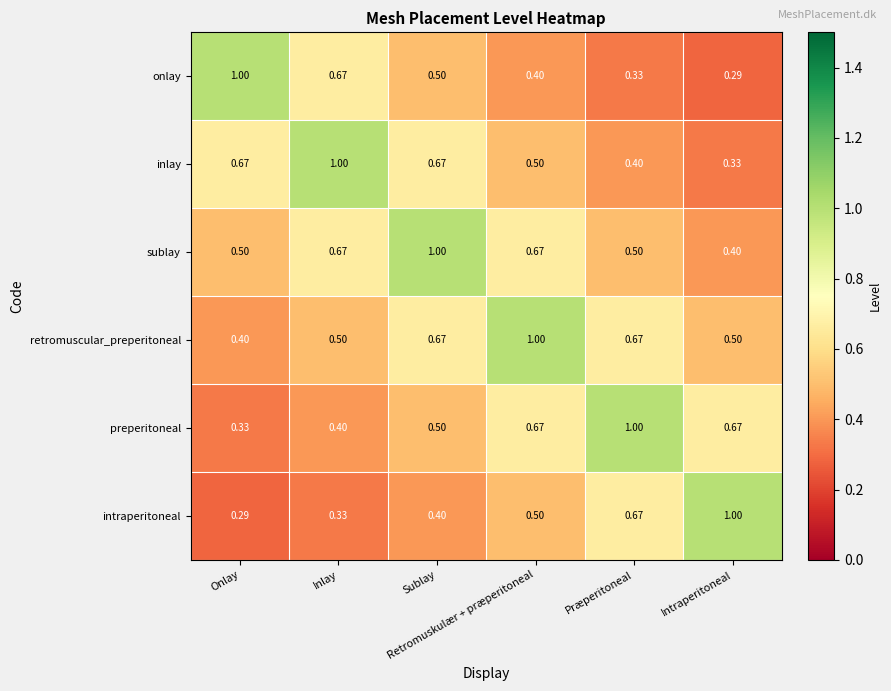

How many data points does each series have?

6